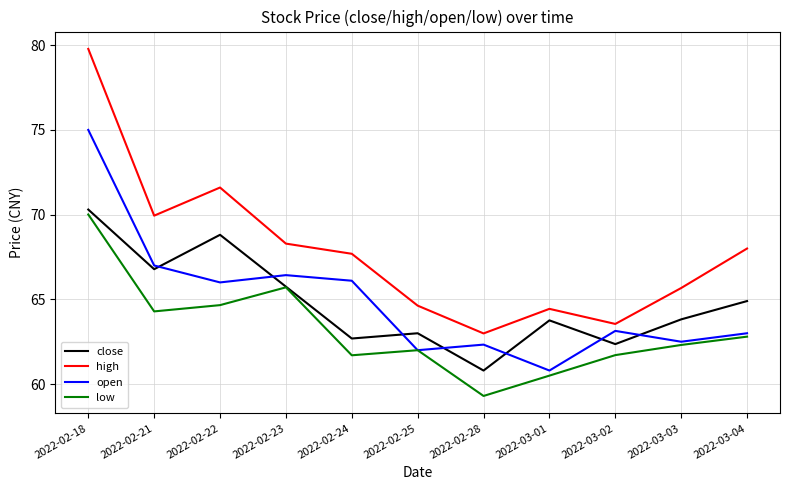

What is the spread (max minus min) of values at 2022-03-02?

1.8